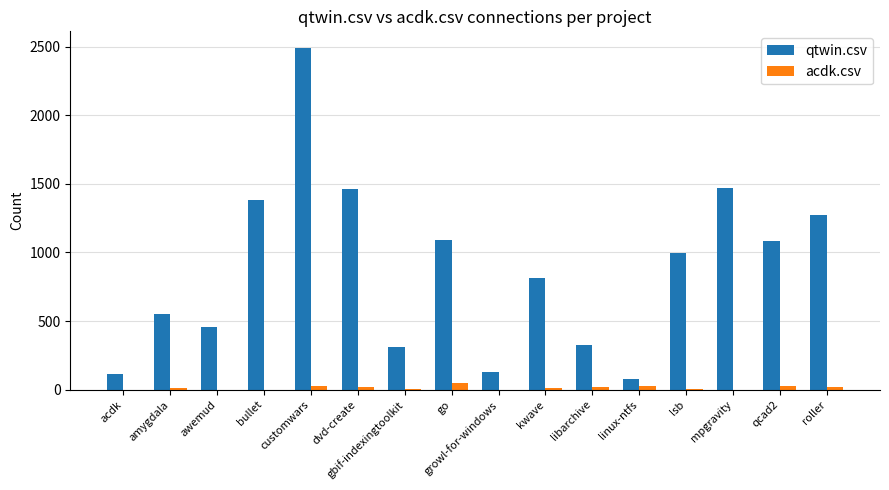

At which category is the sum across all series the highest?

customwars